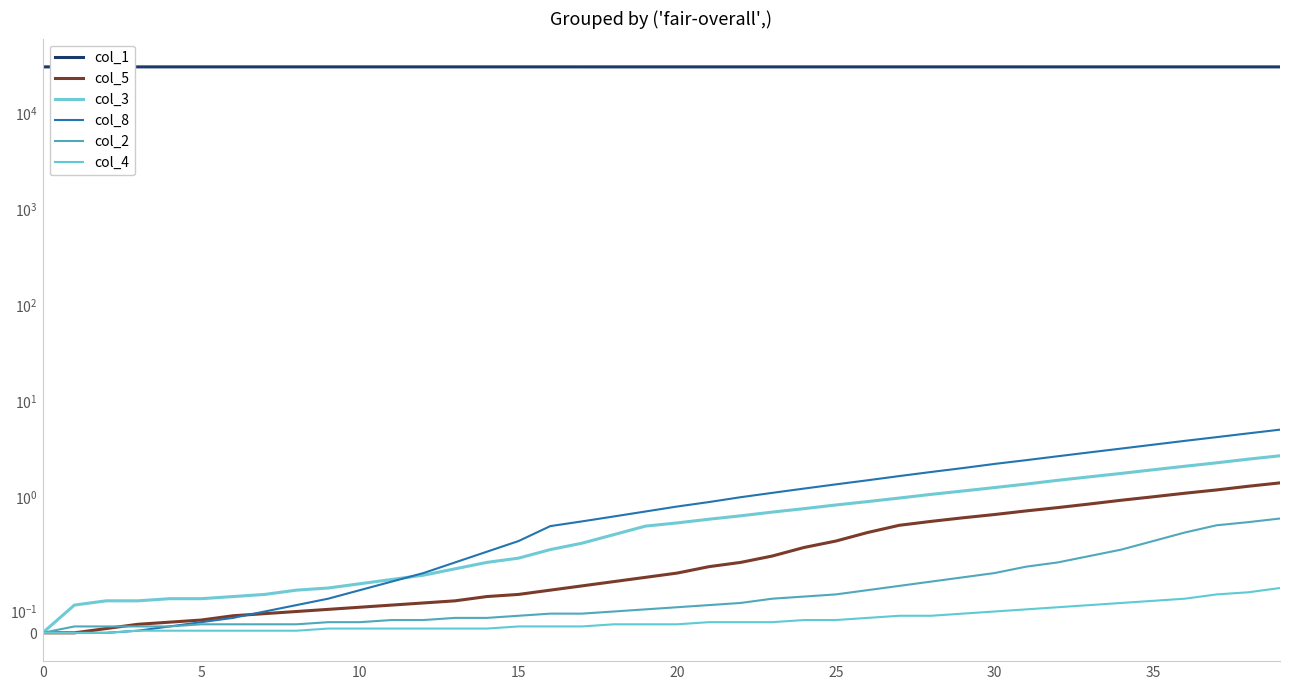

What is the spread (max minus min) of values at 36?

30209.0